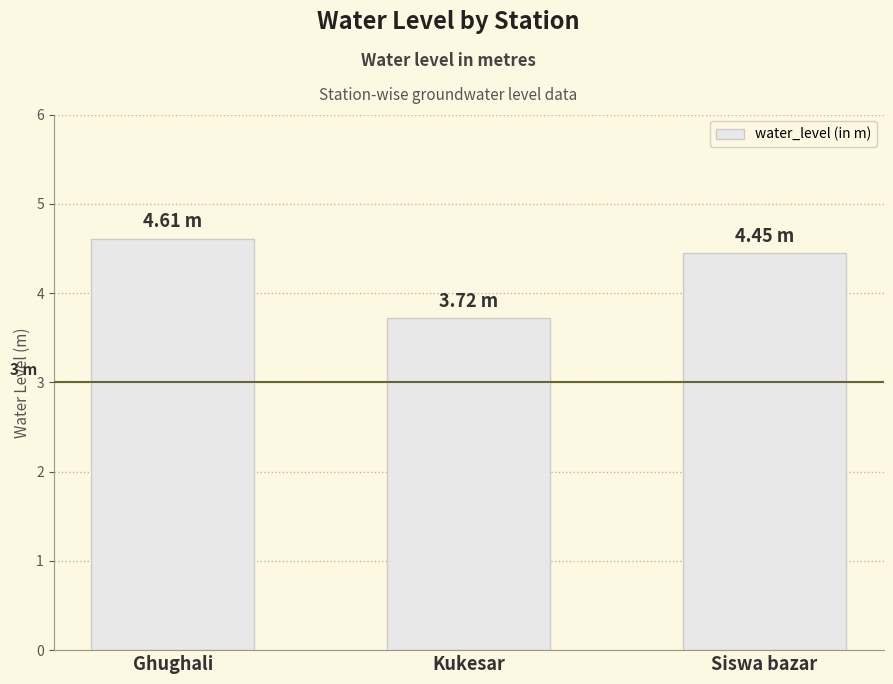

Which has a higher value, Ghughali or Kukesar?

Ghughali